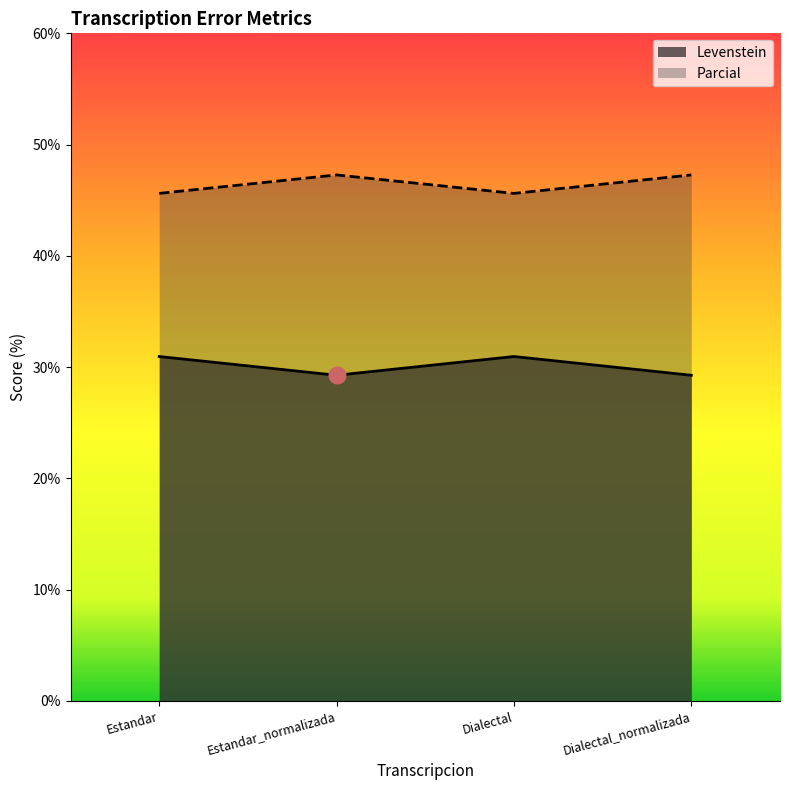

What is the total value across all series at Dialectal?

76.6